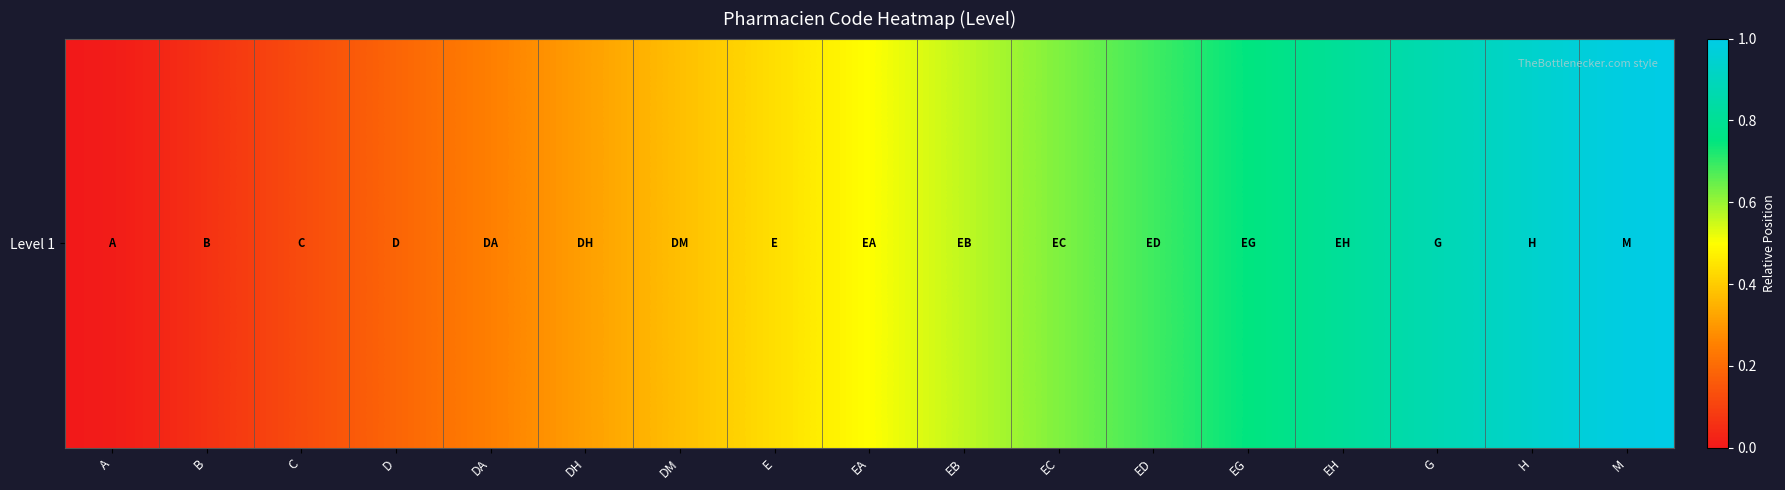

Count the number of categories in the chart.

17